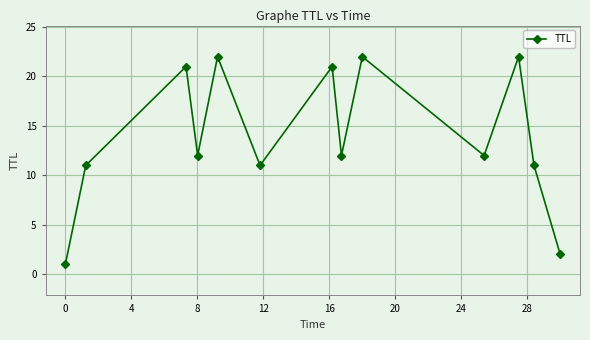

True or false: there are more than 0 points higher than both neighbors.

True